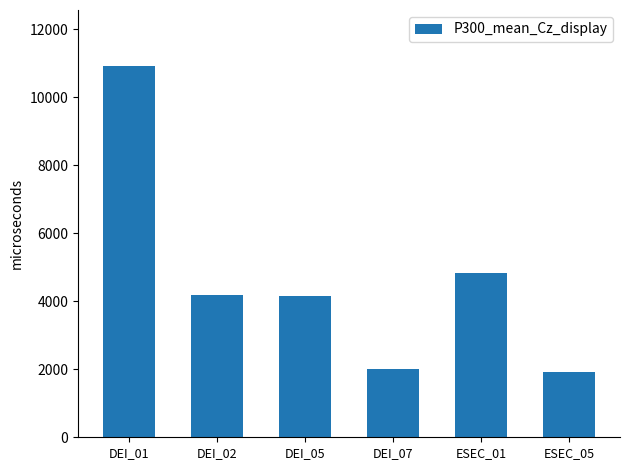

What is the average value?

4670.9